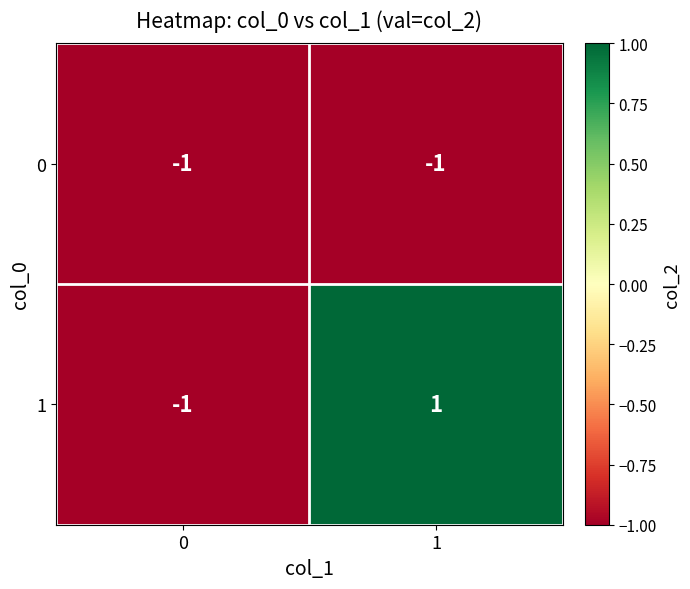

The value of 0 at 0 is 0. True or false?

False